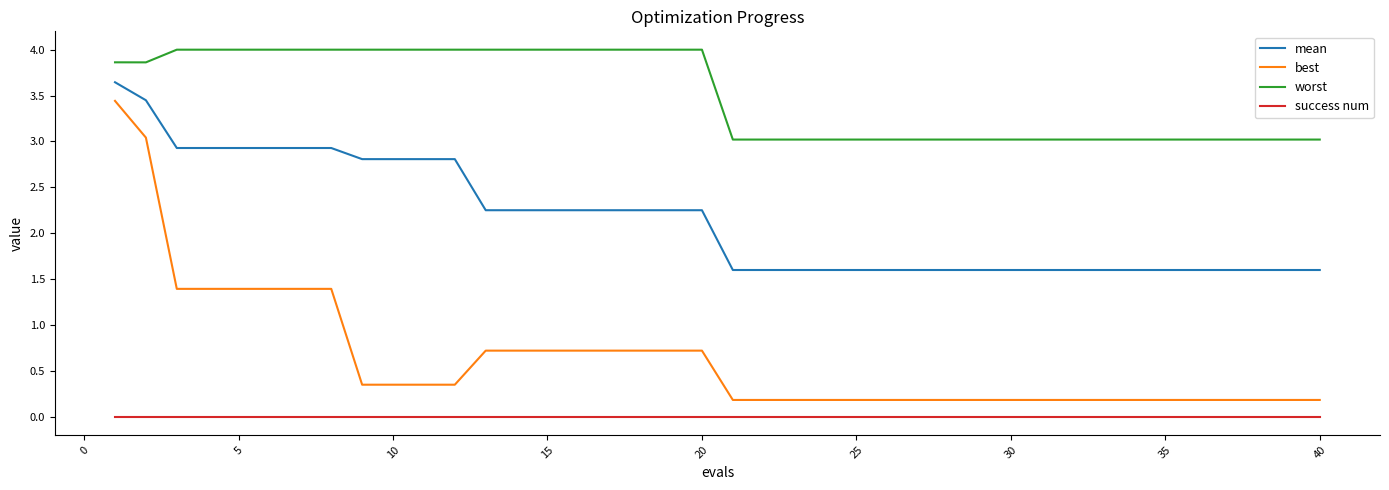

Which series has the widest spread of values?

best